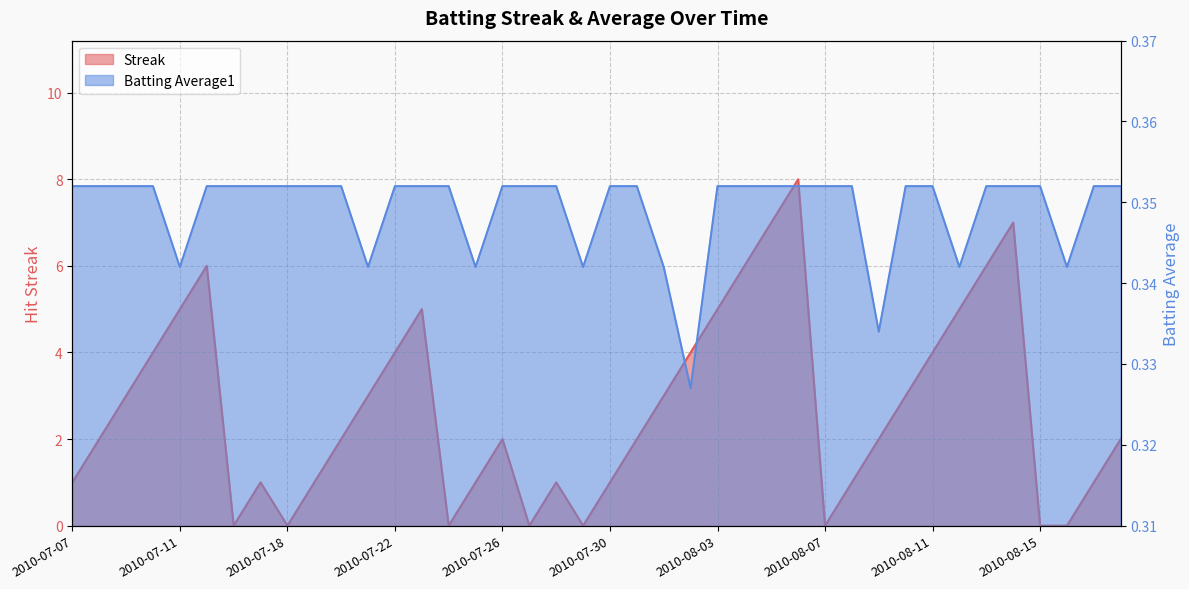

True or false: Streak has more than 0 interior local peaks.

True